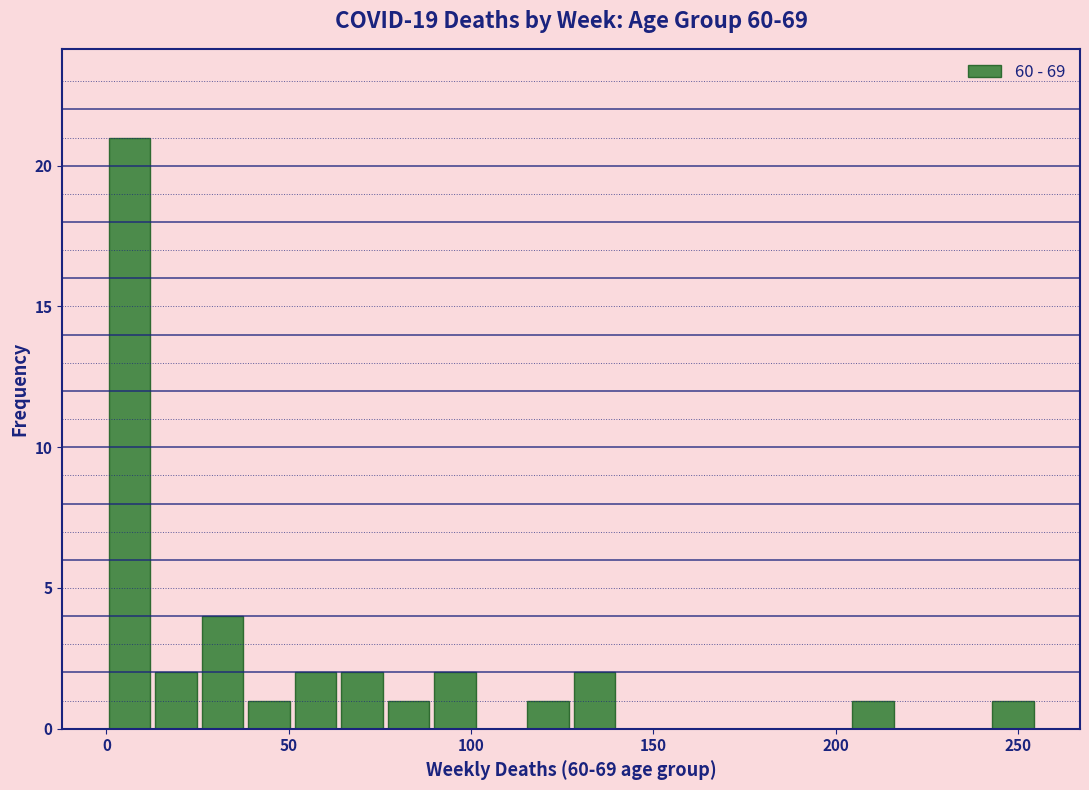

Around what value on the x-axis is the tallest bar? Give the approximate position of its centre, as read against the axis.

5